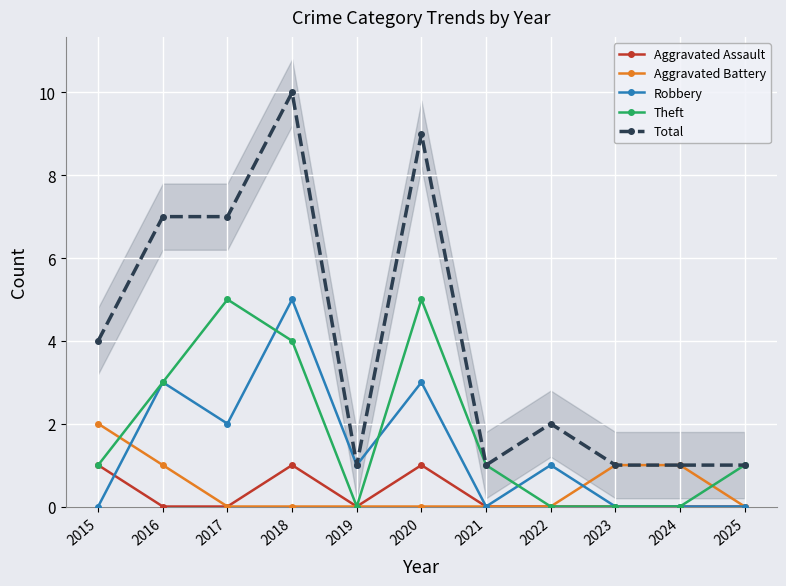

The Aggravated Battery series shows 0 at 2024. True or false?

False